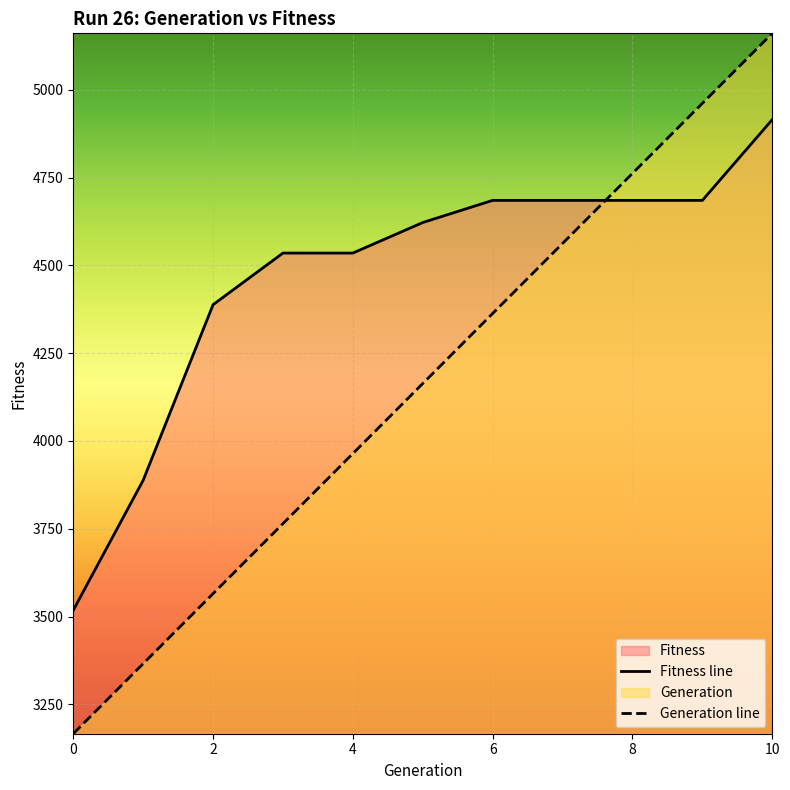

Is it true that Fitness equals 7959.2 at 9?

False